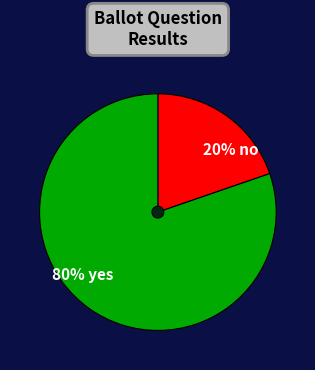

To the nearest percent, what percentage of the pie is yes?

80%